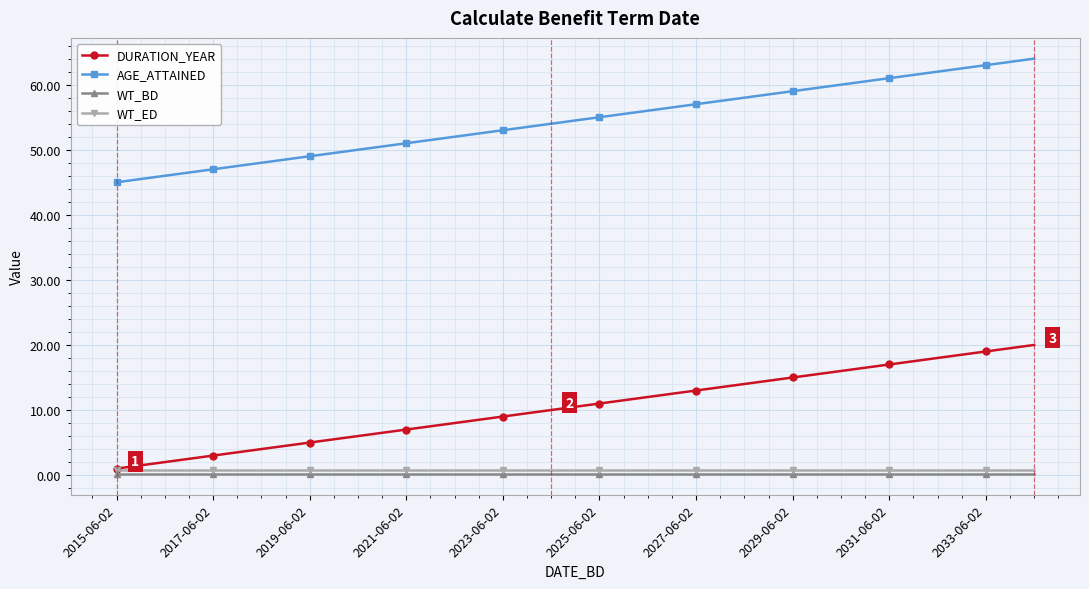

What is the maximum value for DURATION_YEAR?

20.0